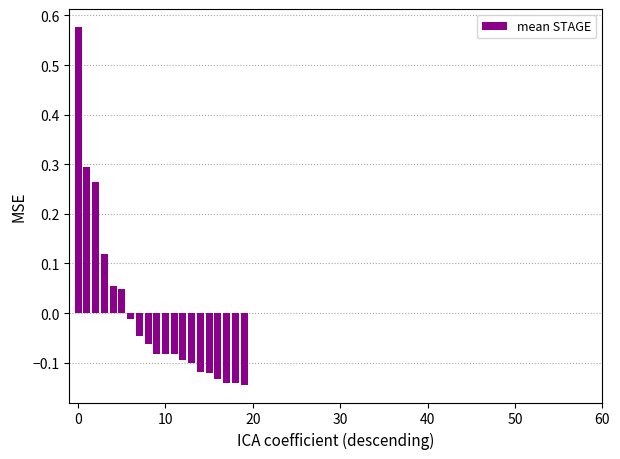

What is the difference between the maximum and minimum values?

0.7